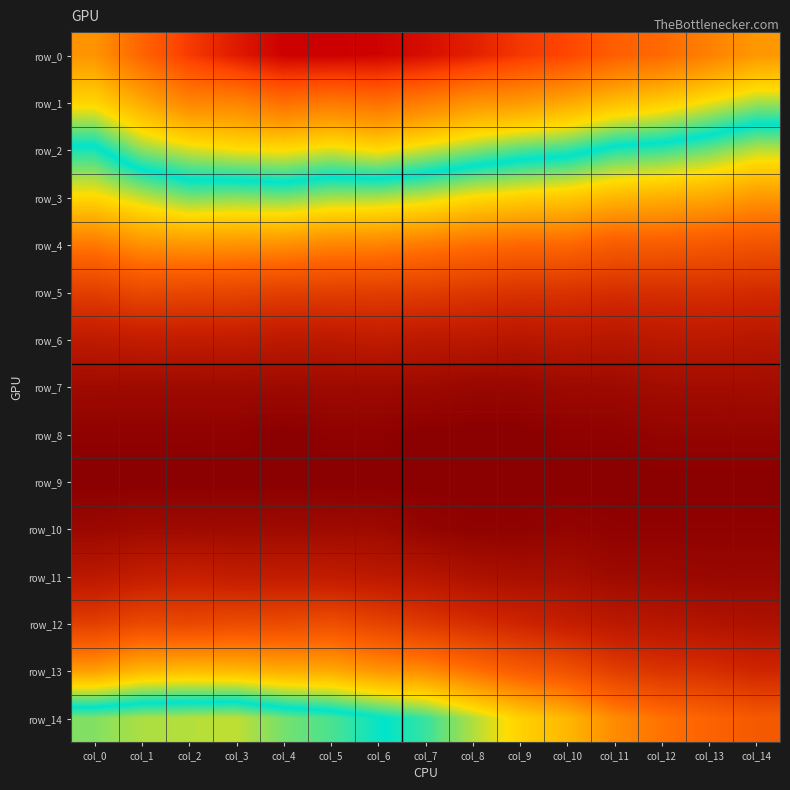

What is the sum of all row_5 values?

0.2